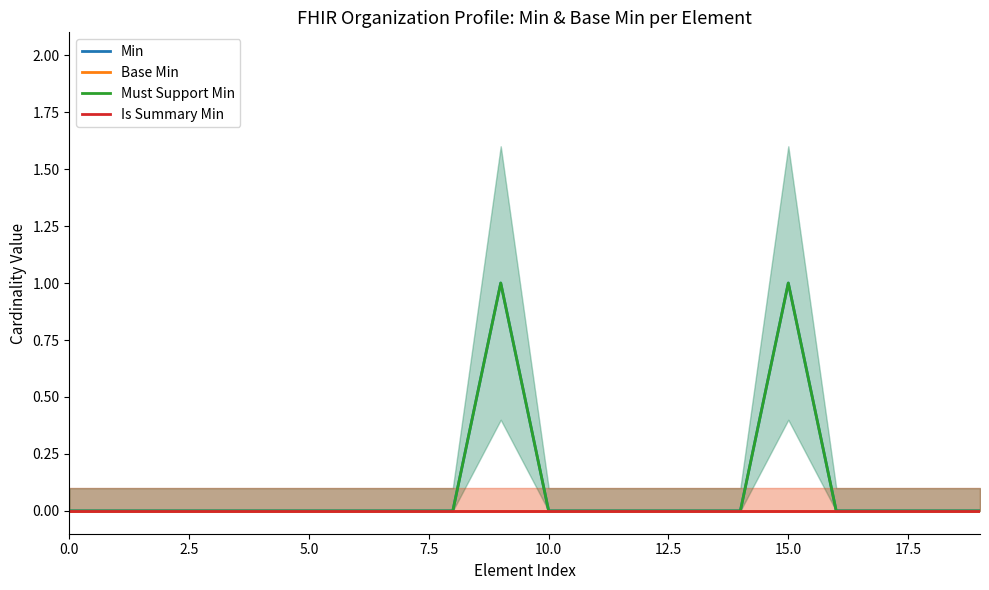

Reading right to left, transcribe all the data shown in this chart.

Min: 0	0	0	0	1	0	0	0	0	0	1	0	0	0	0	0	0	0	0	0
Base Min: 0	0	0	0	0	0	0	0	0	0	0	0	0	0	0	0	0	0	0	0
Must Support Min: 0	0	0	0	1	0	0	0	0	0	1	0	0	0	0	0	0	0	0	0
Is Summary Min: 0	0	0	0	0	0	0	0	0	0	0	0	0	0	0	0	0	0	0	0